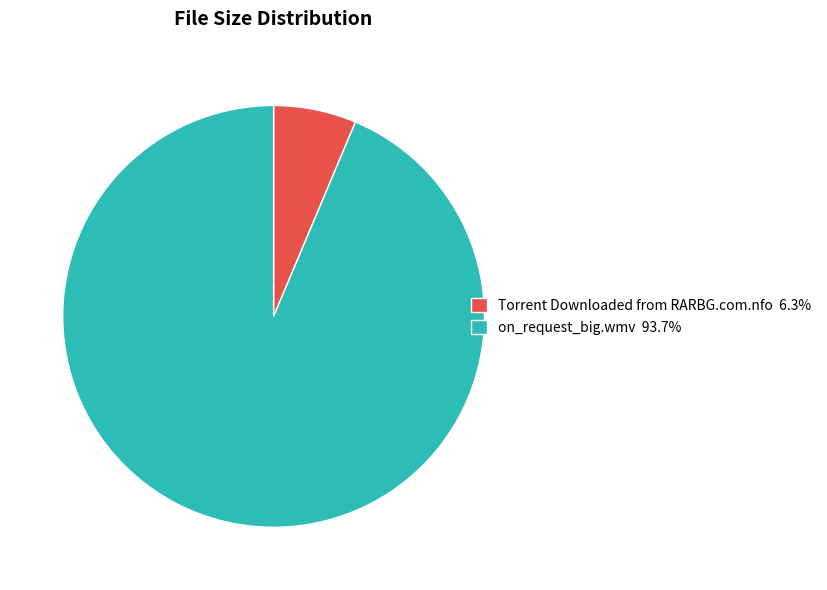

Which category has the biggest portion of the pie?

on_request_big.wmv